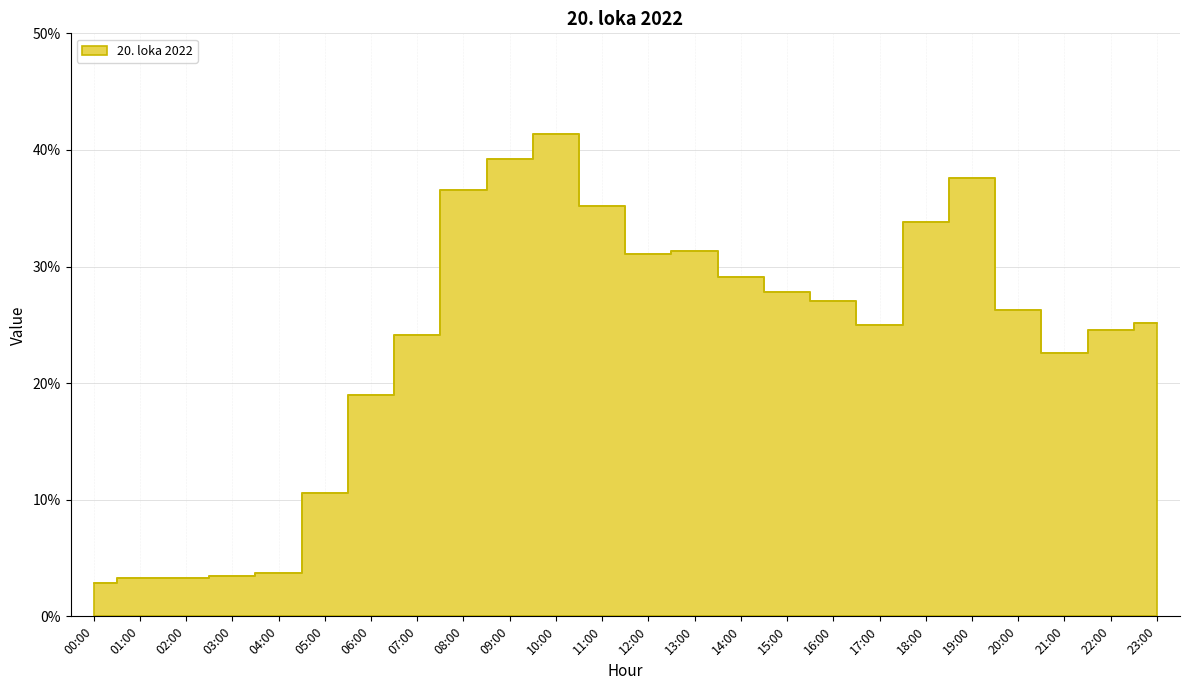

How many values exceed 26?

12